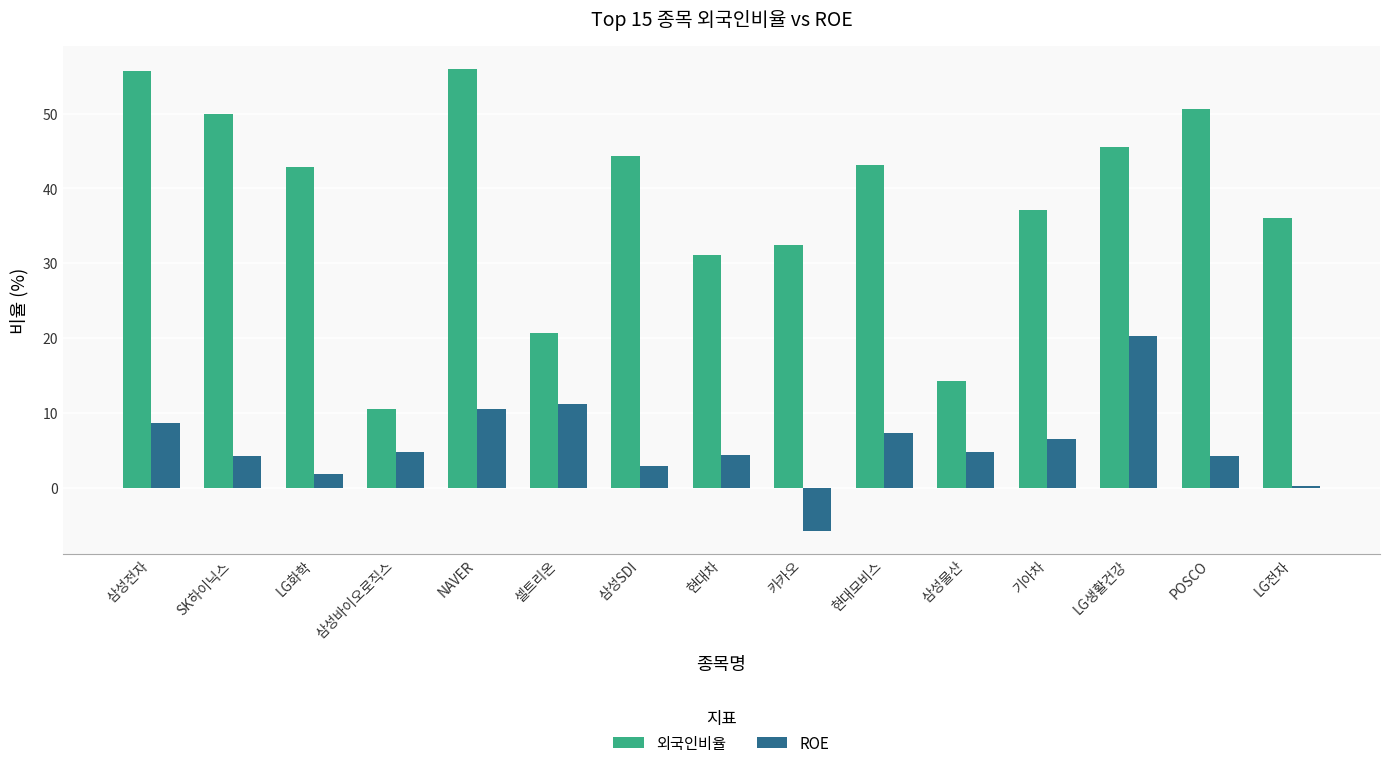

Which series has the widest spread of values?

외국인비율